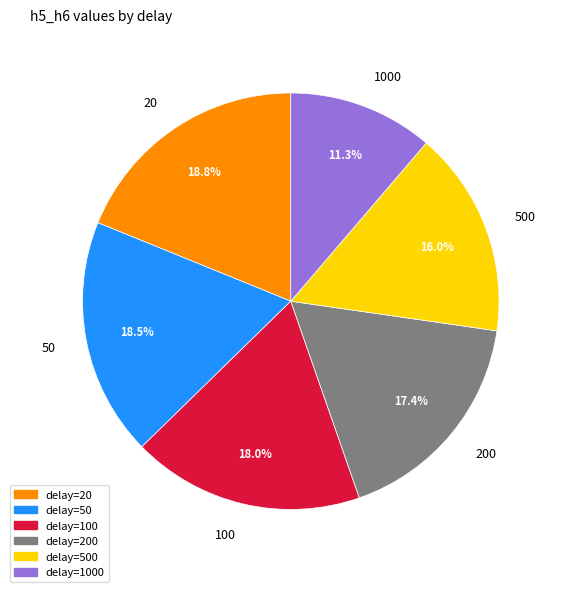

How much of the chart is everything except 20?

81.2%